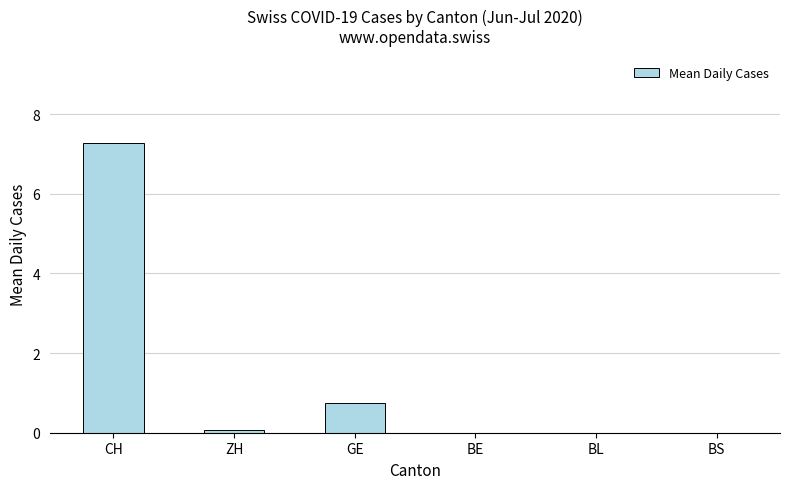

Reading left to right, extract all data points from this chart.

CH=7.3	ZH=0.1	GE=0.8	BE=0.0	BL=0.0	BS=0.0